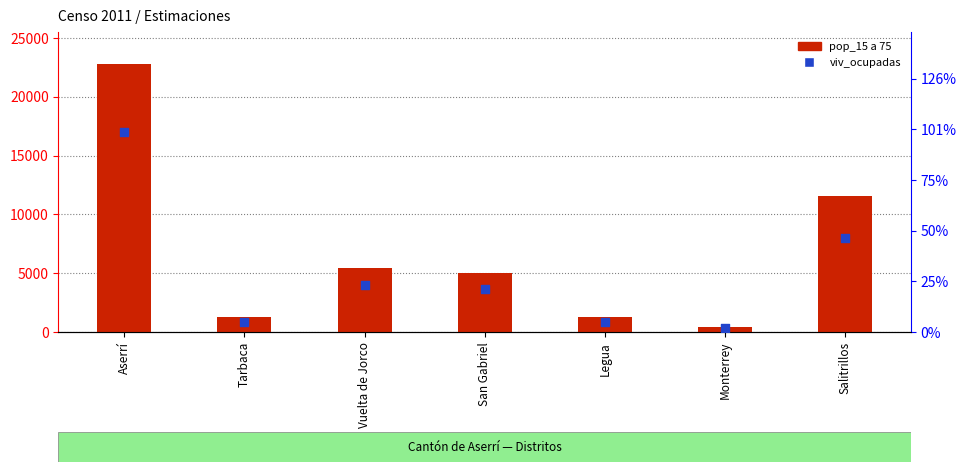

Which series reaches the minimum Y coordinate?

viv_ocupadas